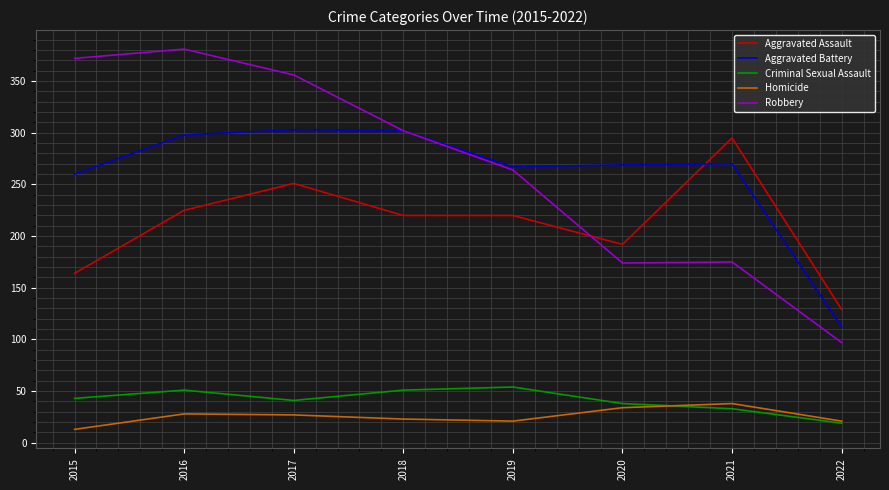

Rank the series by their maximum value, from lowest to highest.

Homicide, Criminal Sexual Assault, Aggravated Assault, Aggravated Battery, Robbery